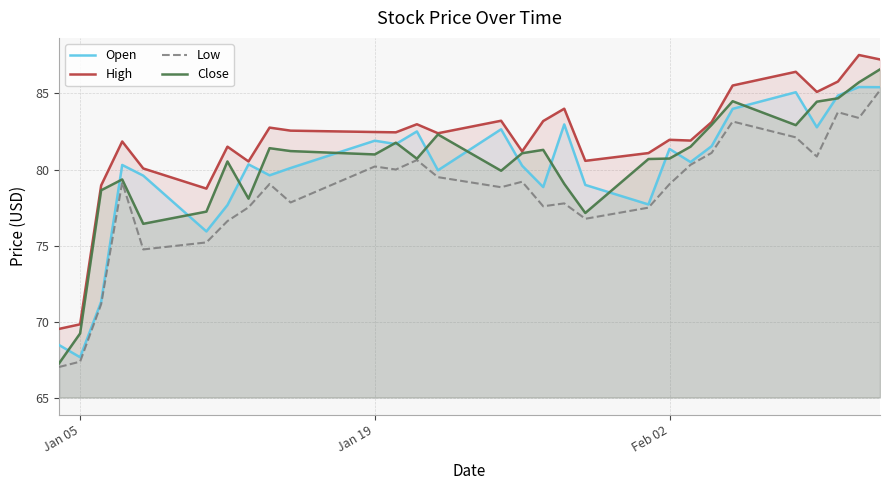

What is the greatest value displayed?

87.5